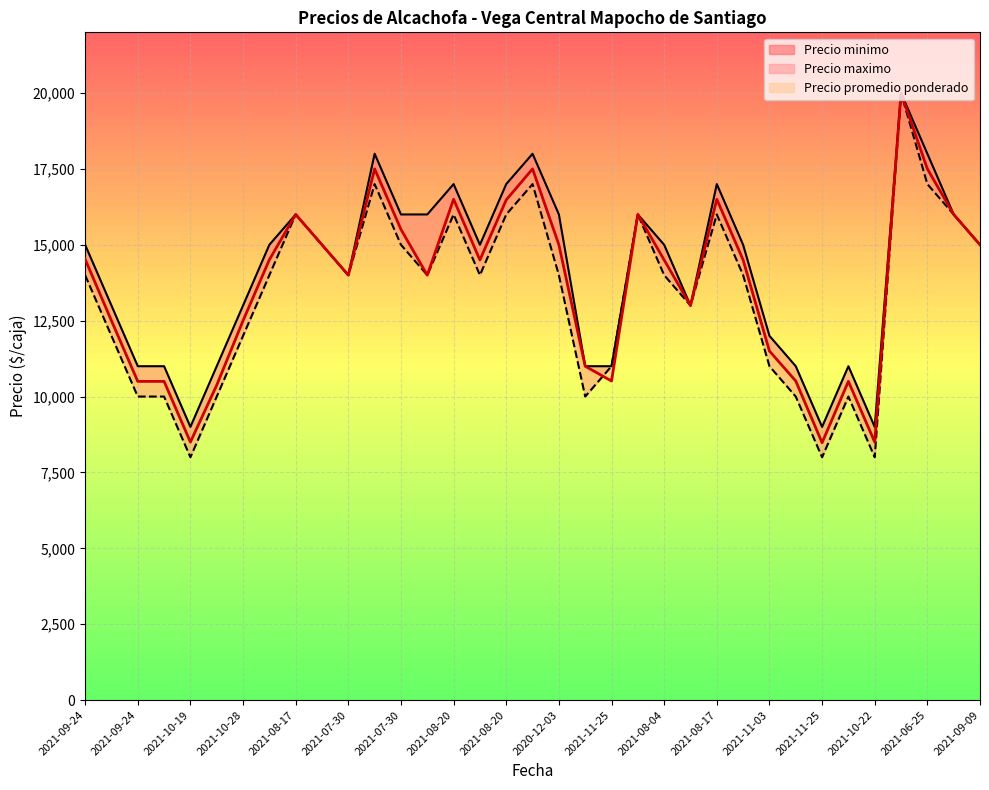

The Precio promedio ponderado series shows 10093 at 2021-09-09. True or false?

False